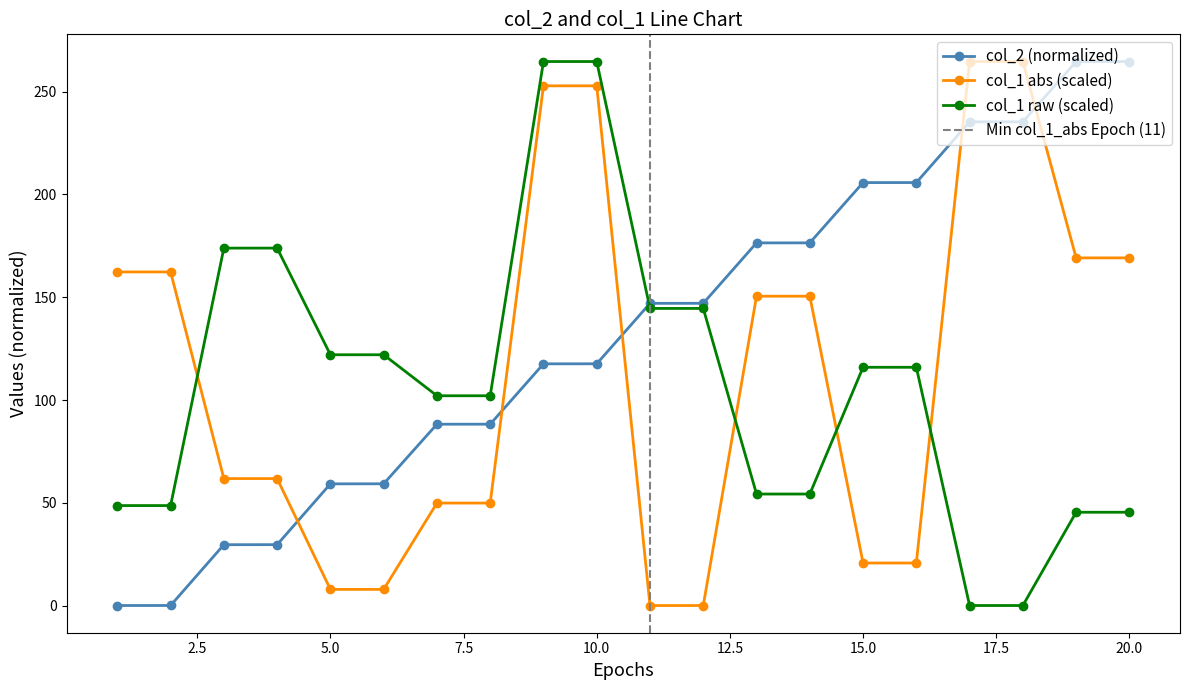

What is the average value of the col_1_abs series?

114.0